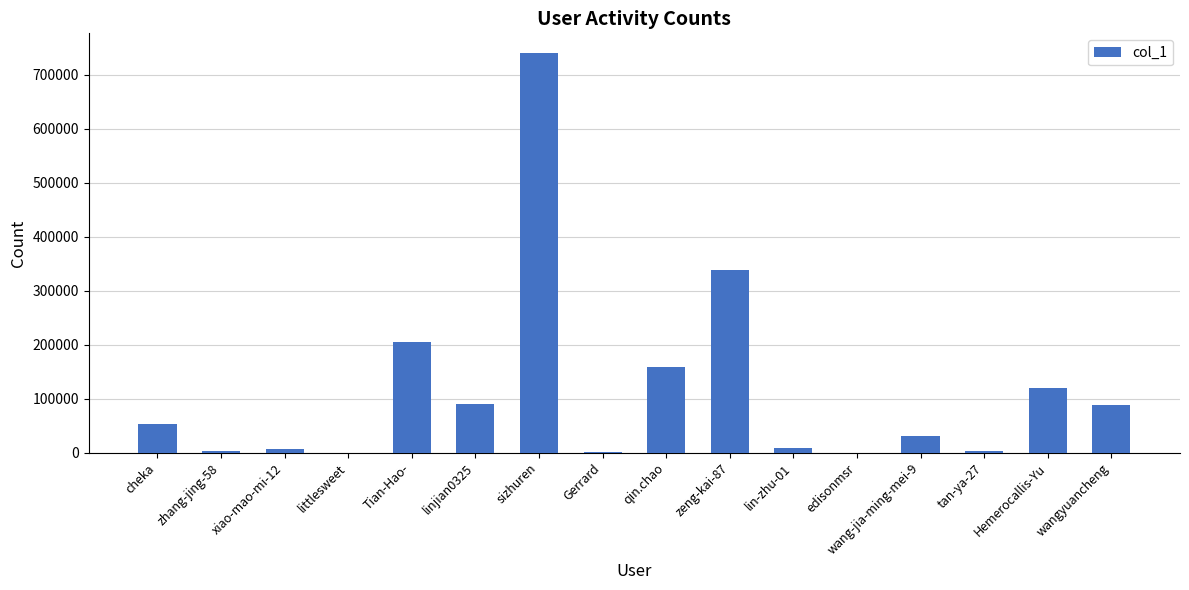

What value does the data have at edisonmsr?

174